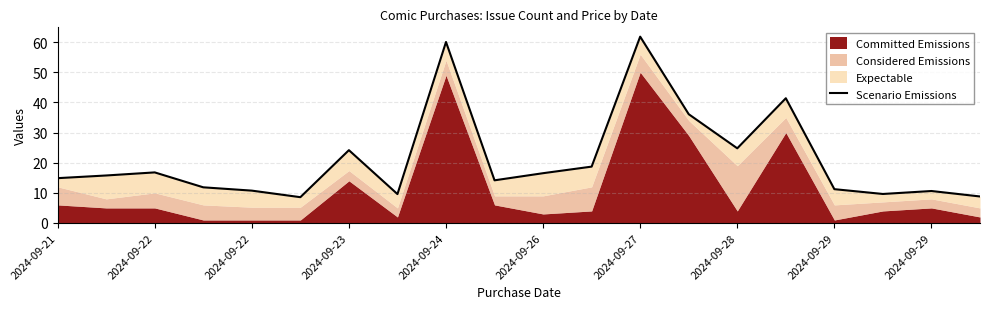

True or false: the data has more than 2 interior local peaks.

True